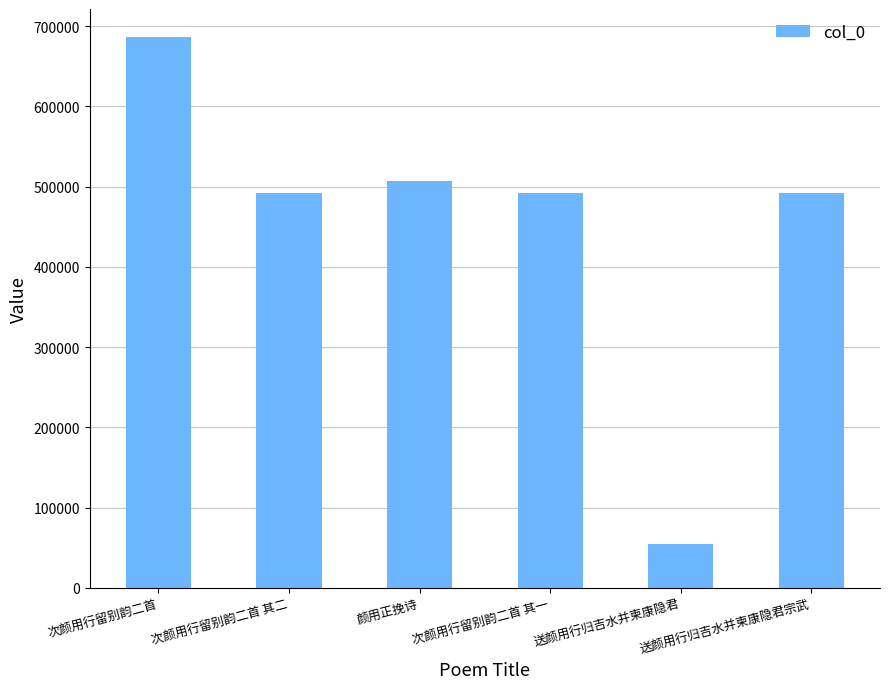

What position from the left is 次颜用行留别韵二首?

1